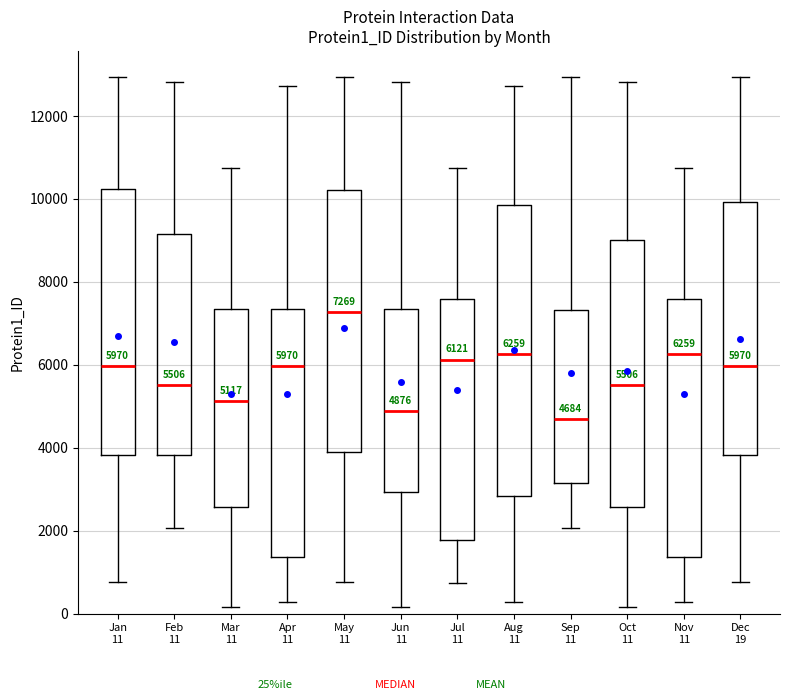

Comparing the boxes themselves (not the whiskers), which one is the tallest?

Aug 11